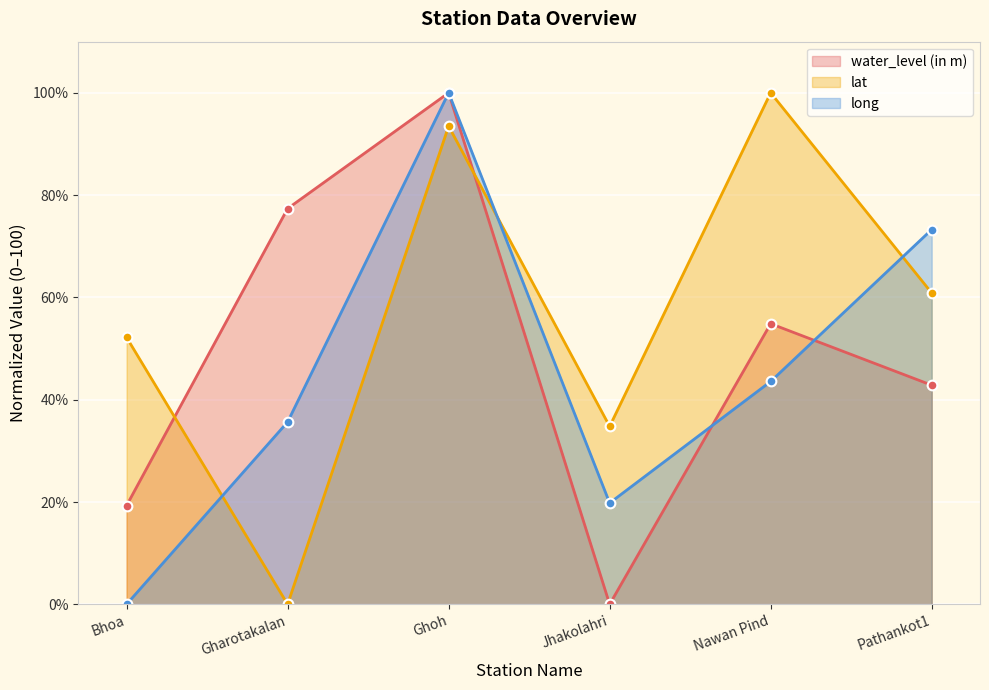

List the series in order of their overall mean, lowest first.

long, water_level (in m), lat